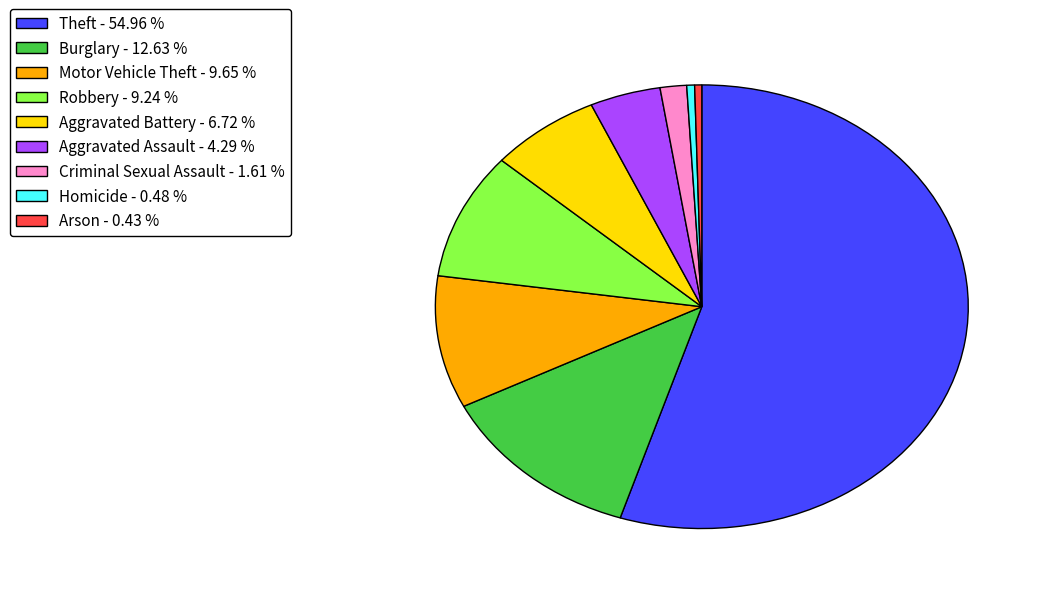

Does any single category account for the majority?

Yes